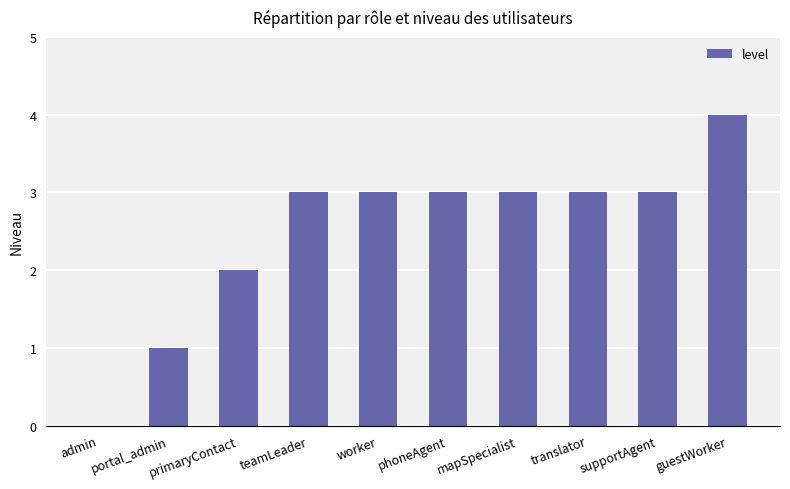

How many positive values are there?

9